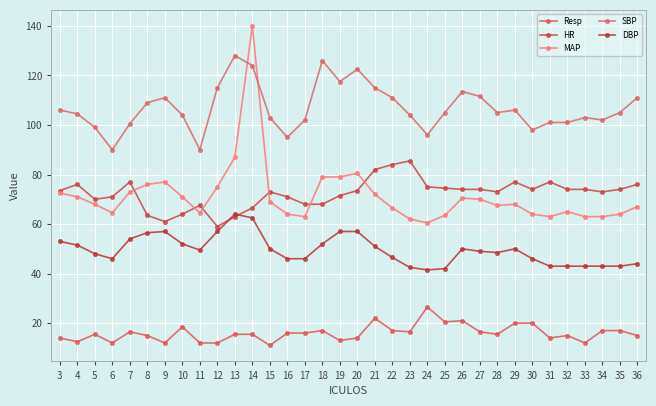

Does the chart have visible grid lines?

Yes